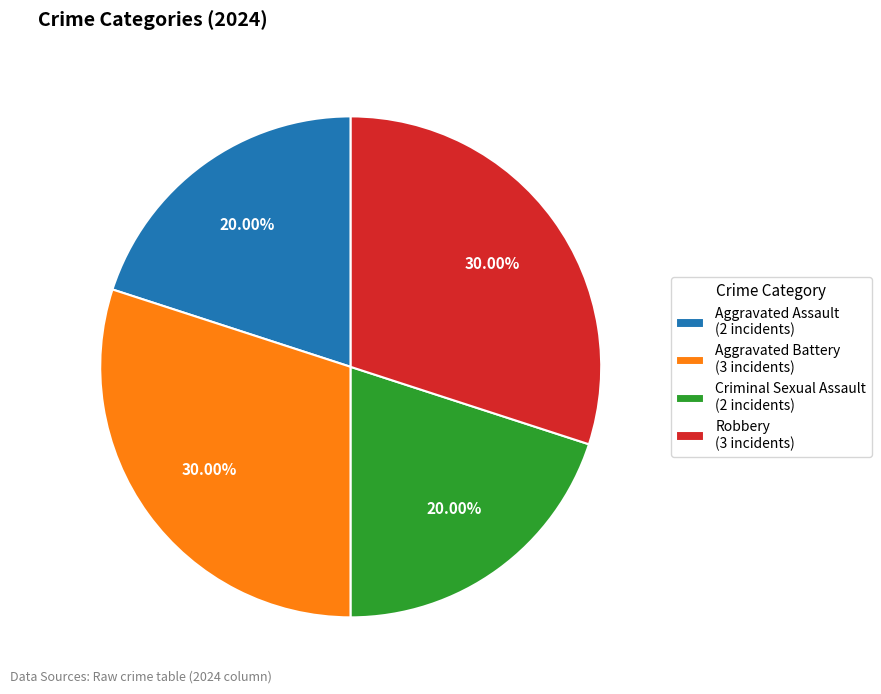

How much of the chart is everything except Aggravated Battery?

70.0%